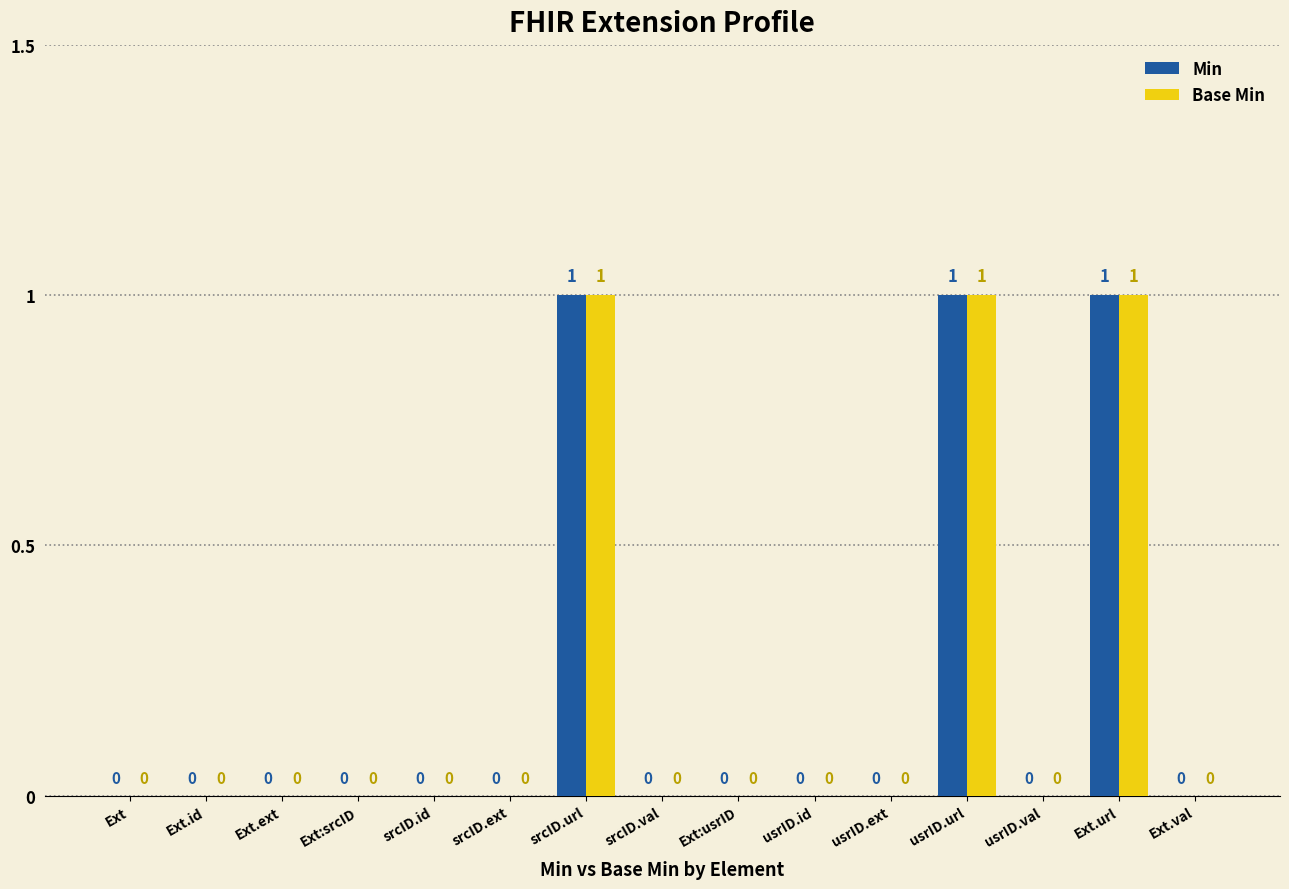

What is the greatest value displayed?

1